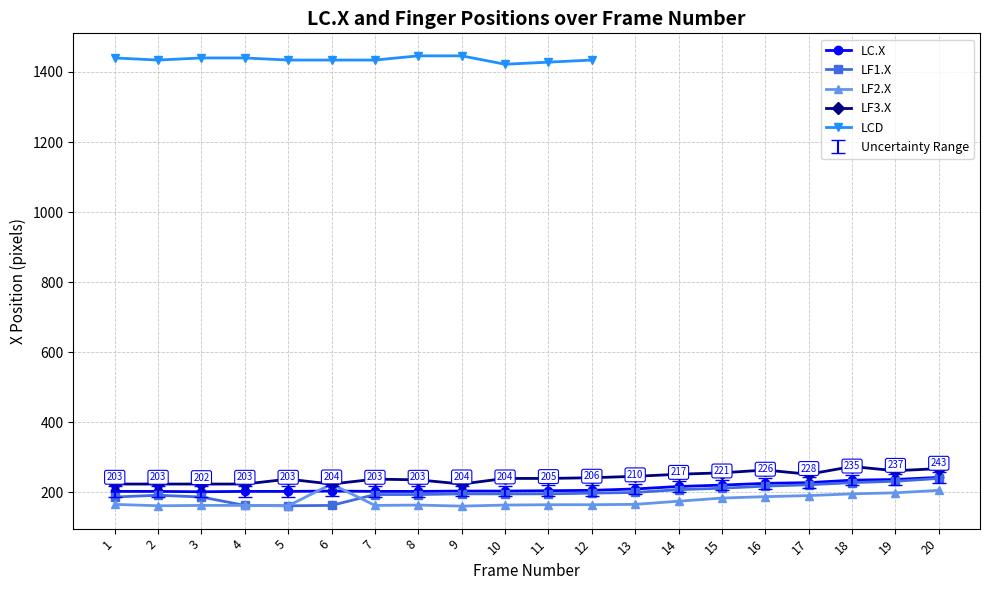

True or false: LF3.X and LC.X intersect in this chart.

False